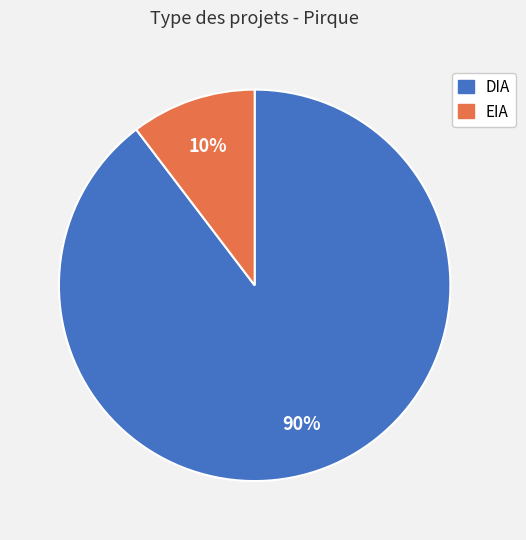

Is it true that DIA is 90% of the pie?

True